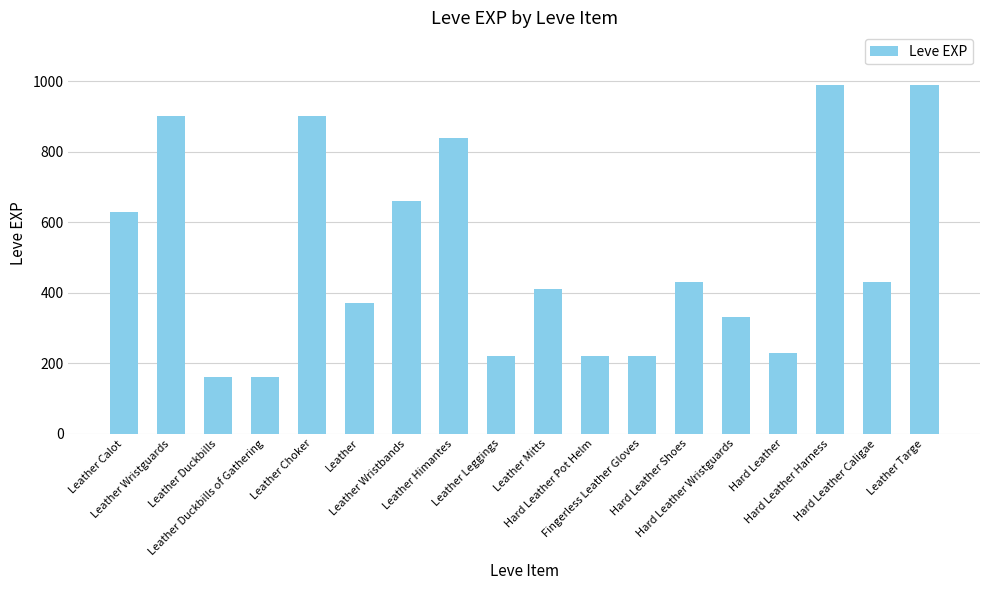

How many series are shown in this chart?

1